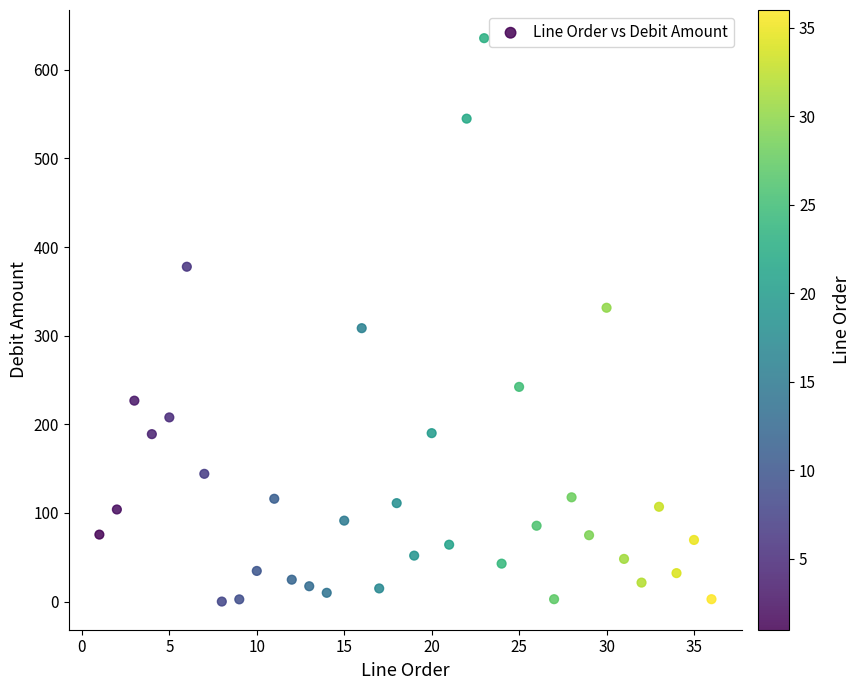

What is the range of X values (max minus min)?

35.0